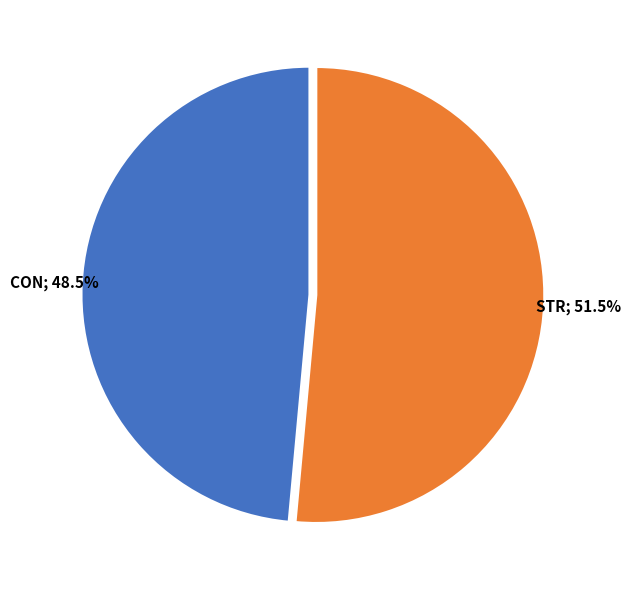

Is there any slice that represents more than half of the pie?

Yes